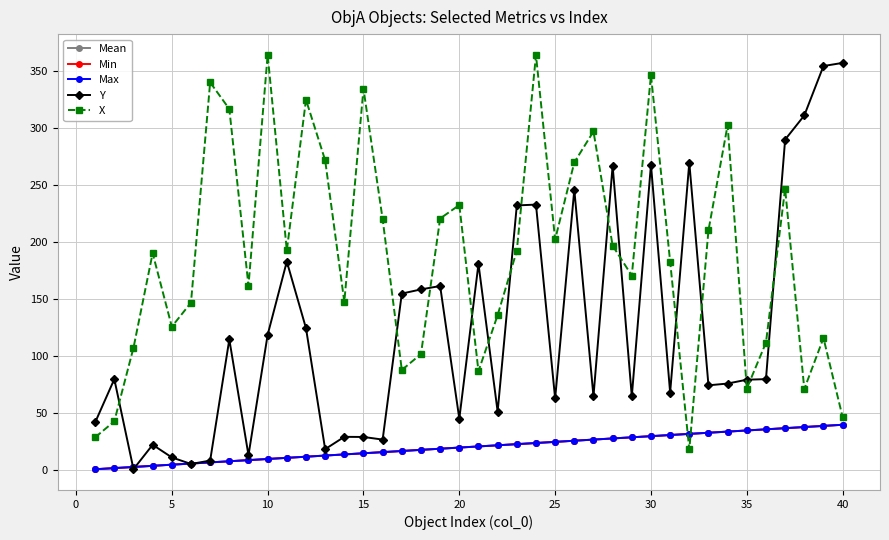

Does the chart display data point markers on the line(s)?

Yes